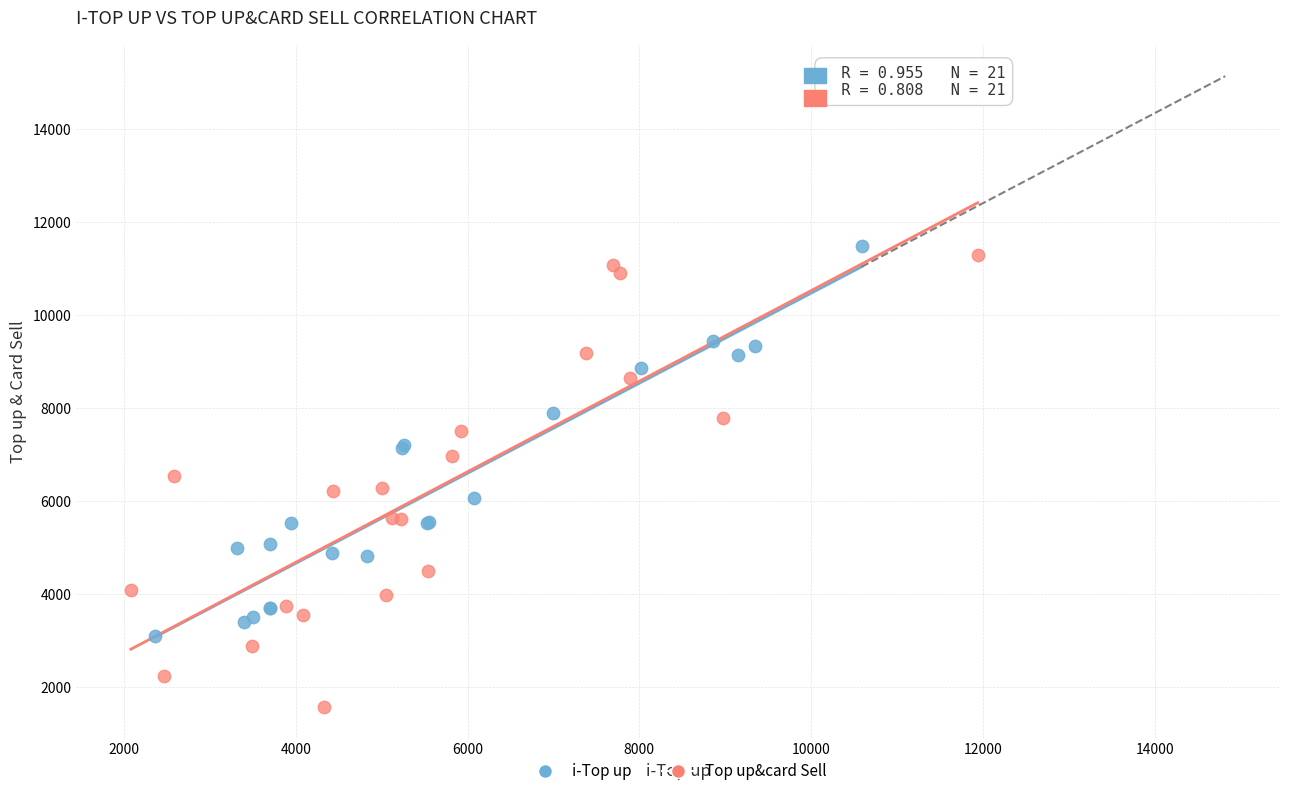

Which series contains the highest Y value?

i-Top up